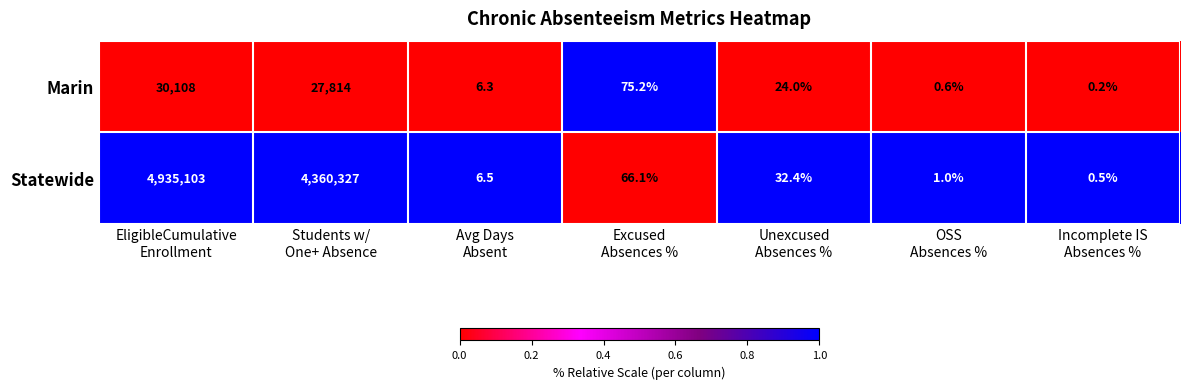

How many values in the Statewide series are below 32?

3